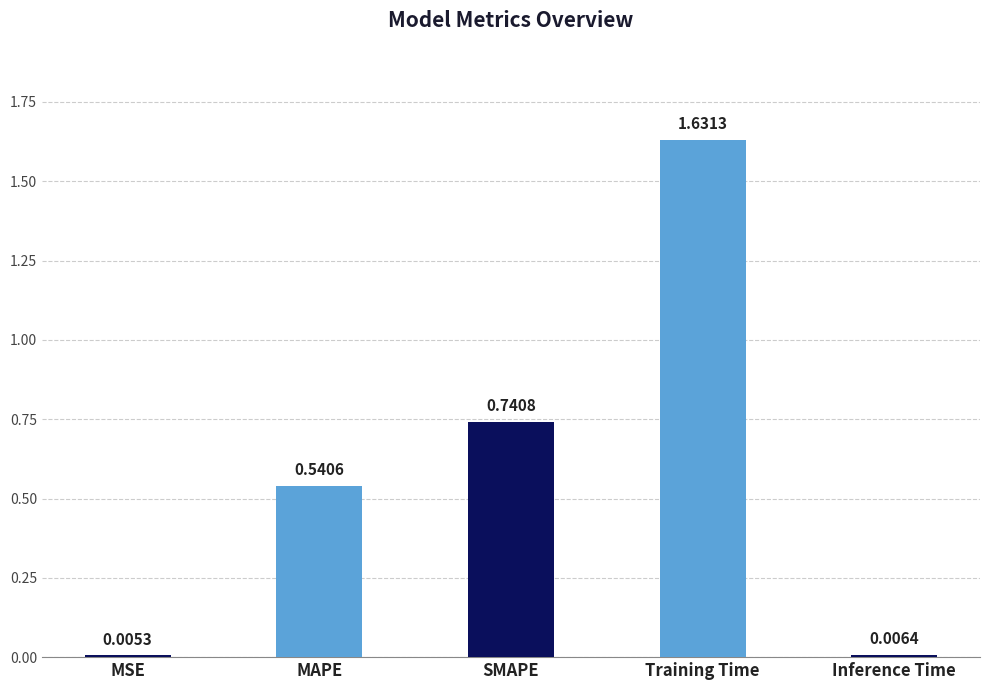

At which category does the chart reach its peak across all series?

Training Time